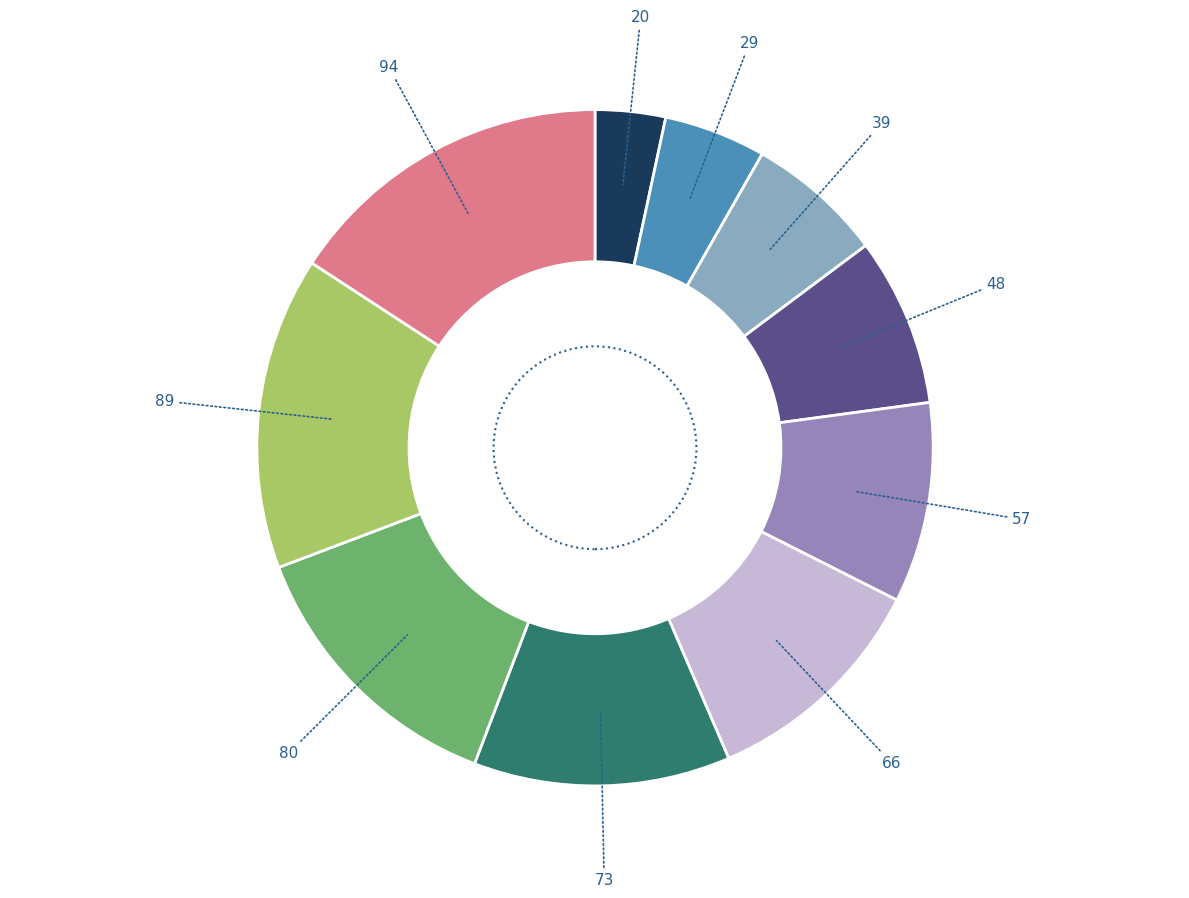

Is there a majority slice in this chart?

No